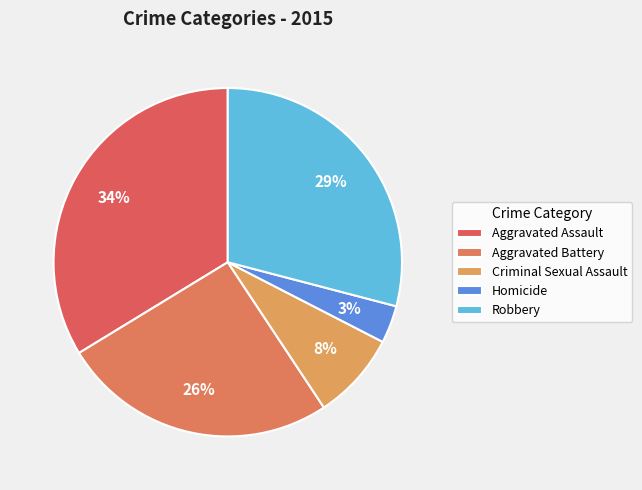

To the nearest percent, what is the difference between the Aggravated Battery and Robbery slice percentages?

3%